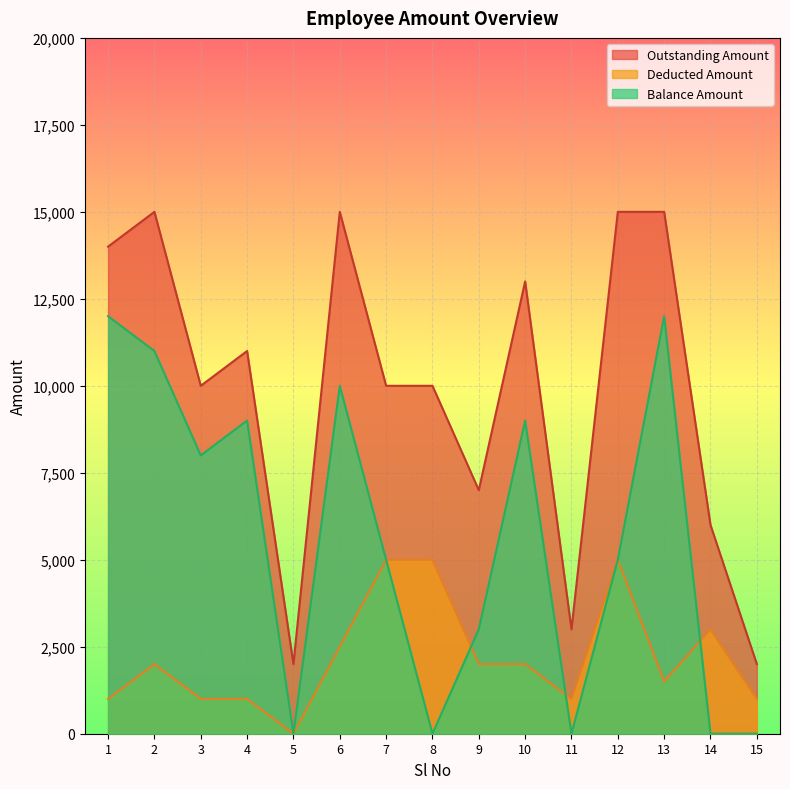

Reading left to right, what are all the values shown in this chart?

Outstanding Amount: 14000	15000	10000	11000	2000	15000	10000	10000	7000	13000	3000	15000	15000	6000	2000
Deducted Amount: 1000	2000	1000	1000	0	2500	5000	5000	2000	2000	1000	5000	1500	3000	1000
Balance Amount: 12000	11000	8000	9000	0	10000	5000	0	3000	9000	0	5000	12000	0	0